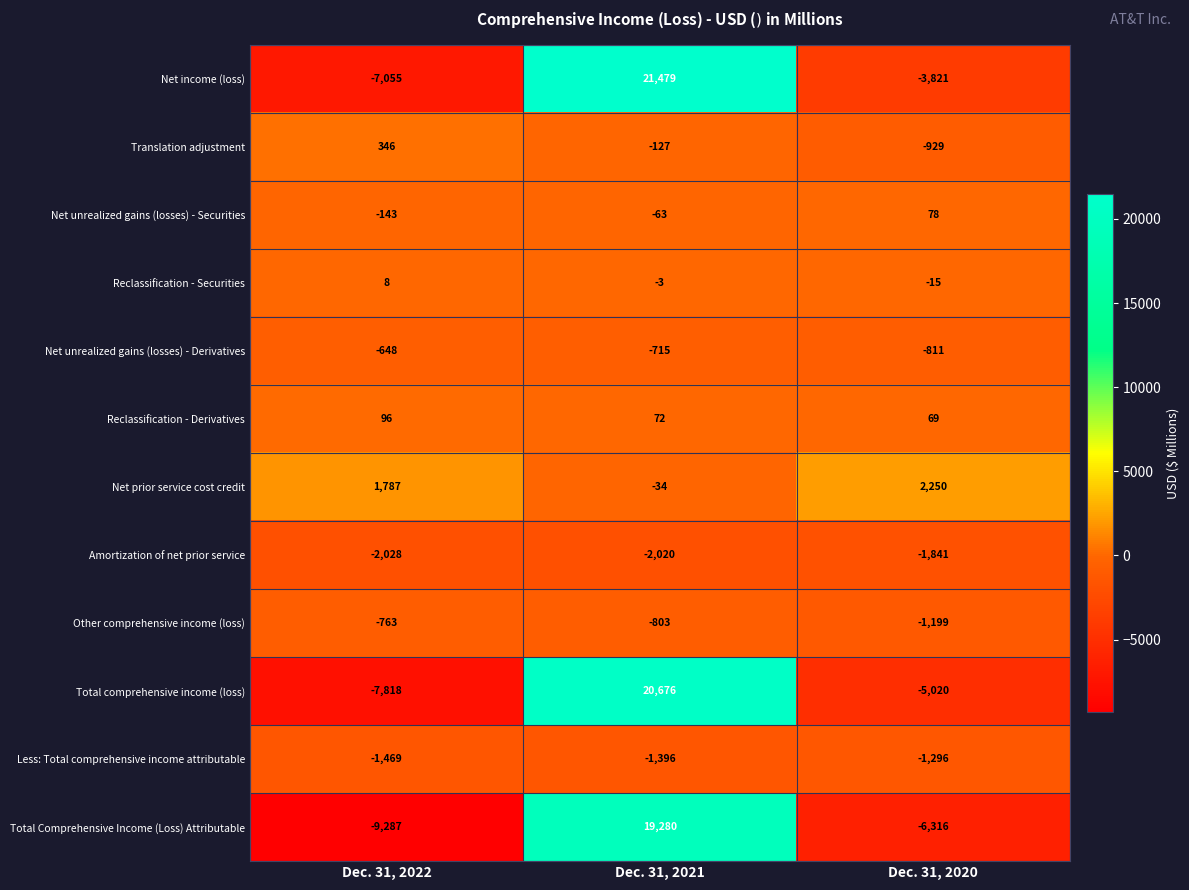

What is the average value of the Less: Total comprehensive income attributable series?

-1387